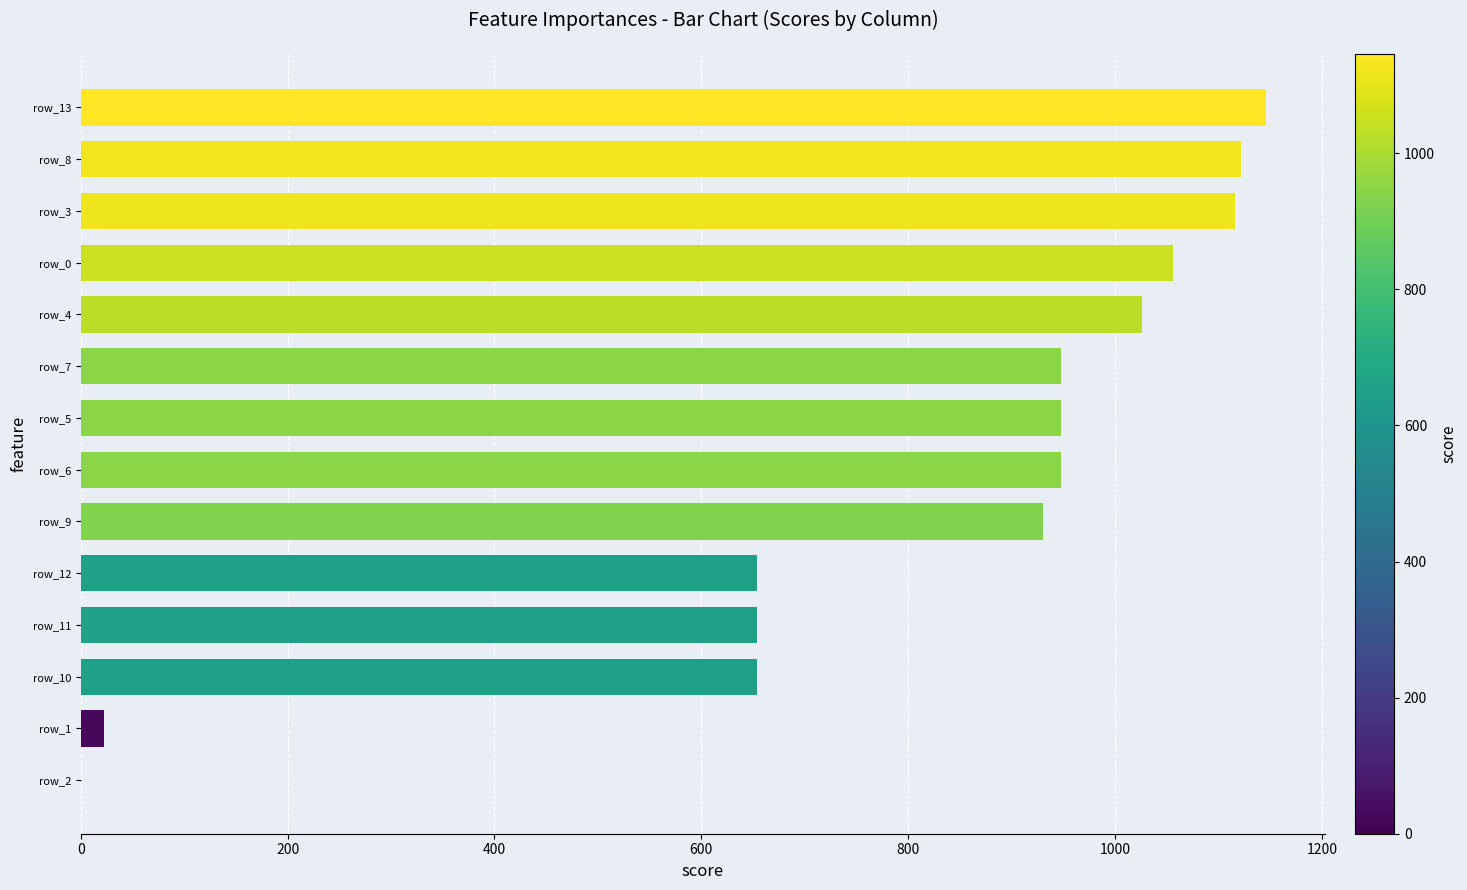

What is the greatest value displayed?

1146.0